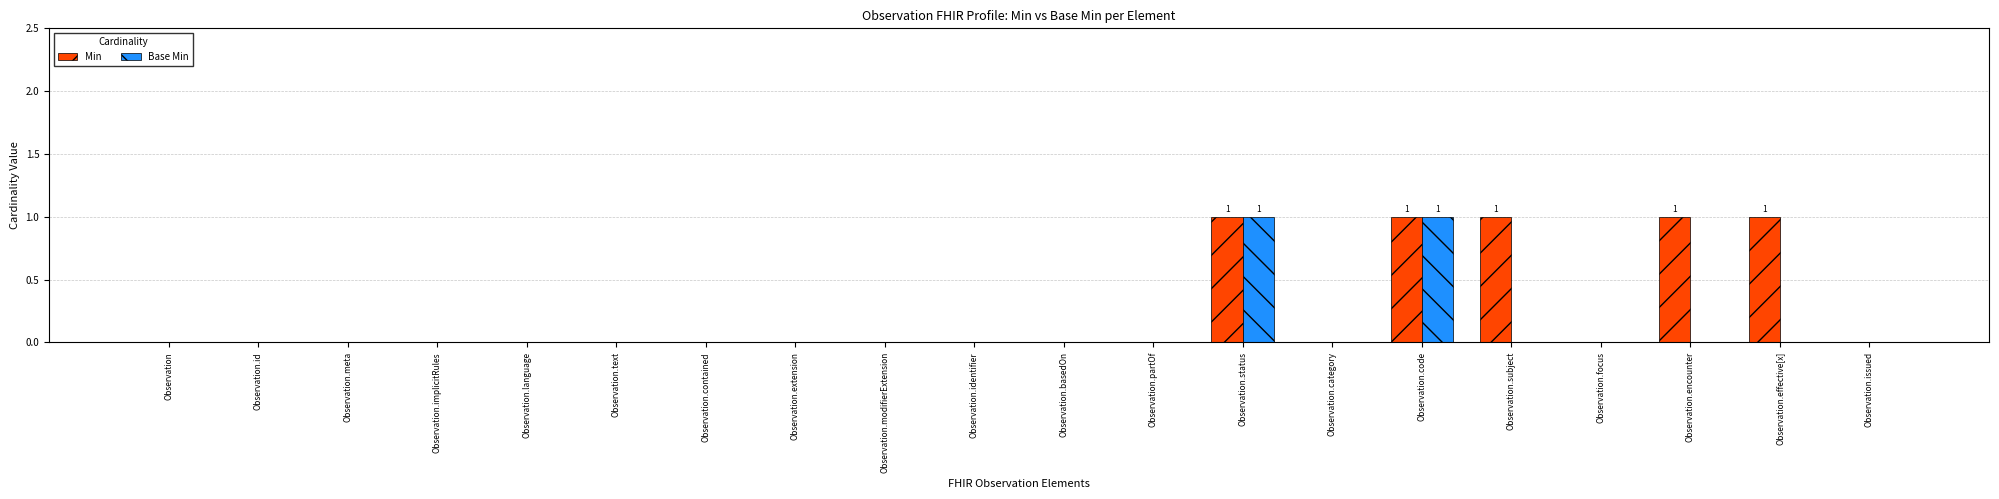

Are the bars grouped side by side (vs. stacked)?

Yes